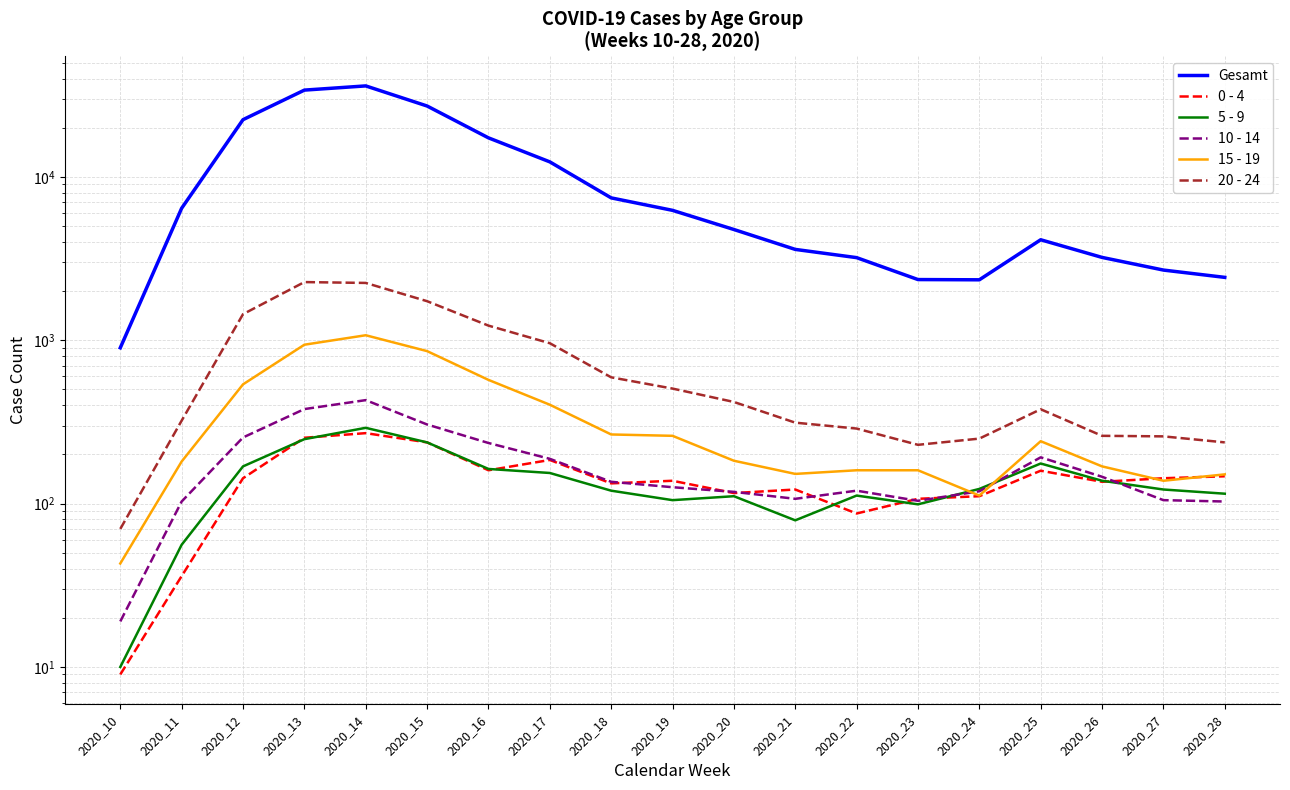

What is the difference between the highest and lowest values at 2020_28?

2323